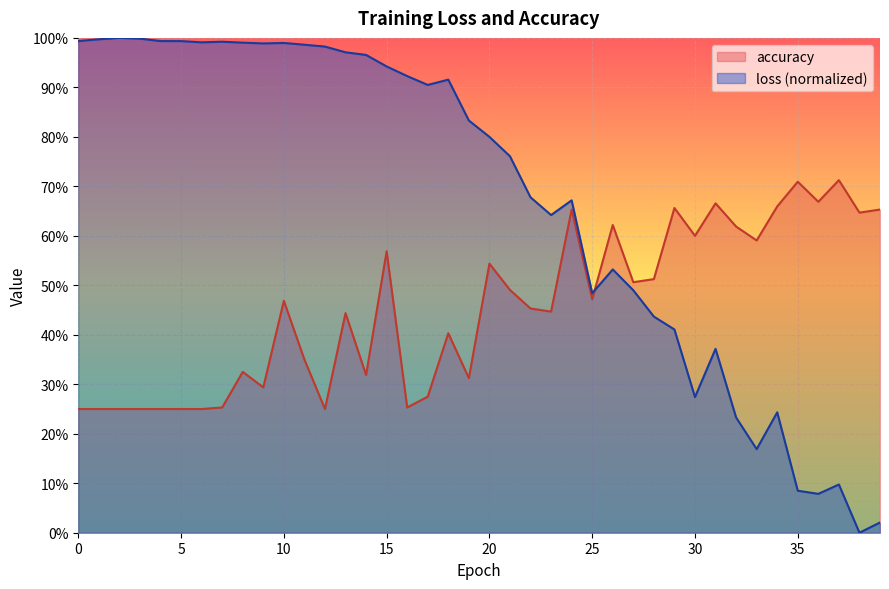

The value of loss at 34 is 0.2. True or false?

True